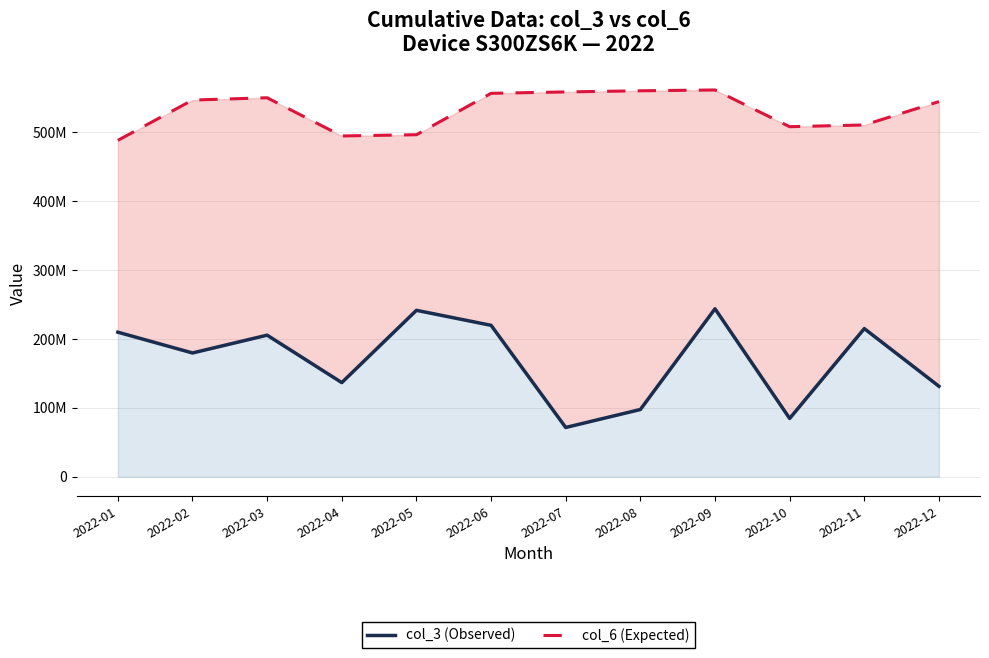

List the labels in order of col_3 (Observed) value, smallest first.

2022-07, 2022-10, 2022-08, 2022-12, 2022-04, 2022-02, 2022-03, 2022-01, 2022-11, 2022-06, 2022-05, 2022-09